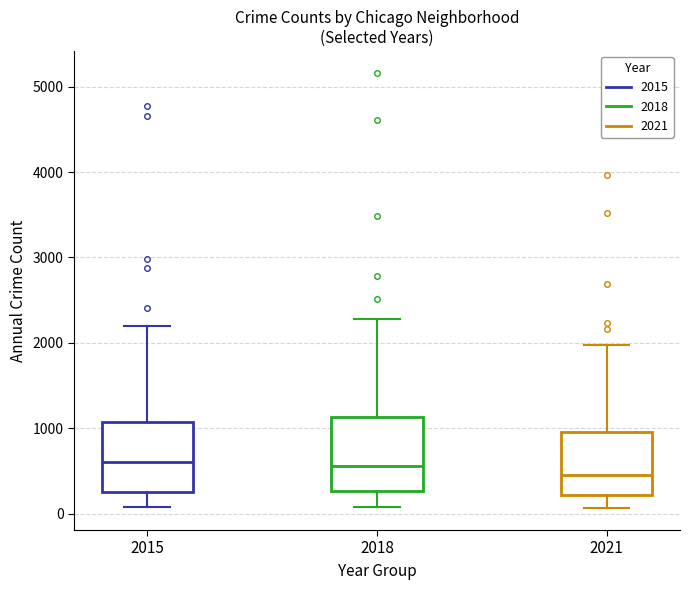

Reading left to right, transcribe this box plot: for each box, give where its median line is, the range the box spans, and where its two whiskers end, as read against the y-axis. The values are not printed on the chart, so give them approximately, as read against the axis.

2015: median 600, box 300 to 1100, whiskers 100 to 2200
2018: median 600, box 300 to 1100, whiskers 100 to 2300
2021: median 500, box 200 to 900, whiskers 100 to 2000